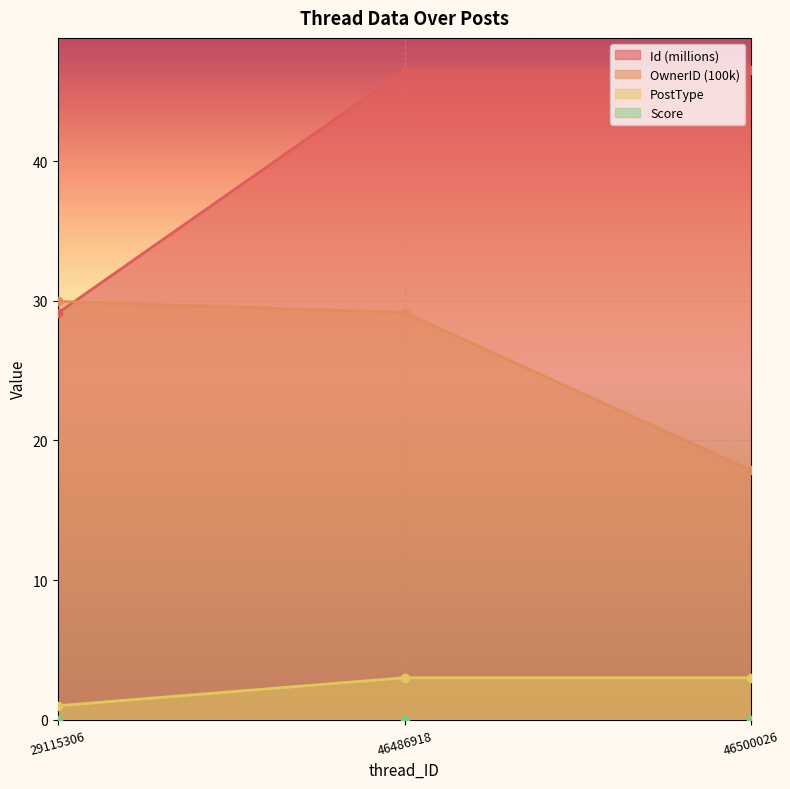

List the labels in order of PostType value, largest first.

46486918, 46500026, 29115306